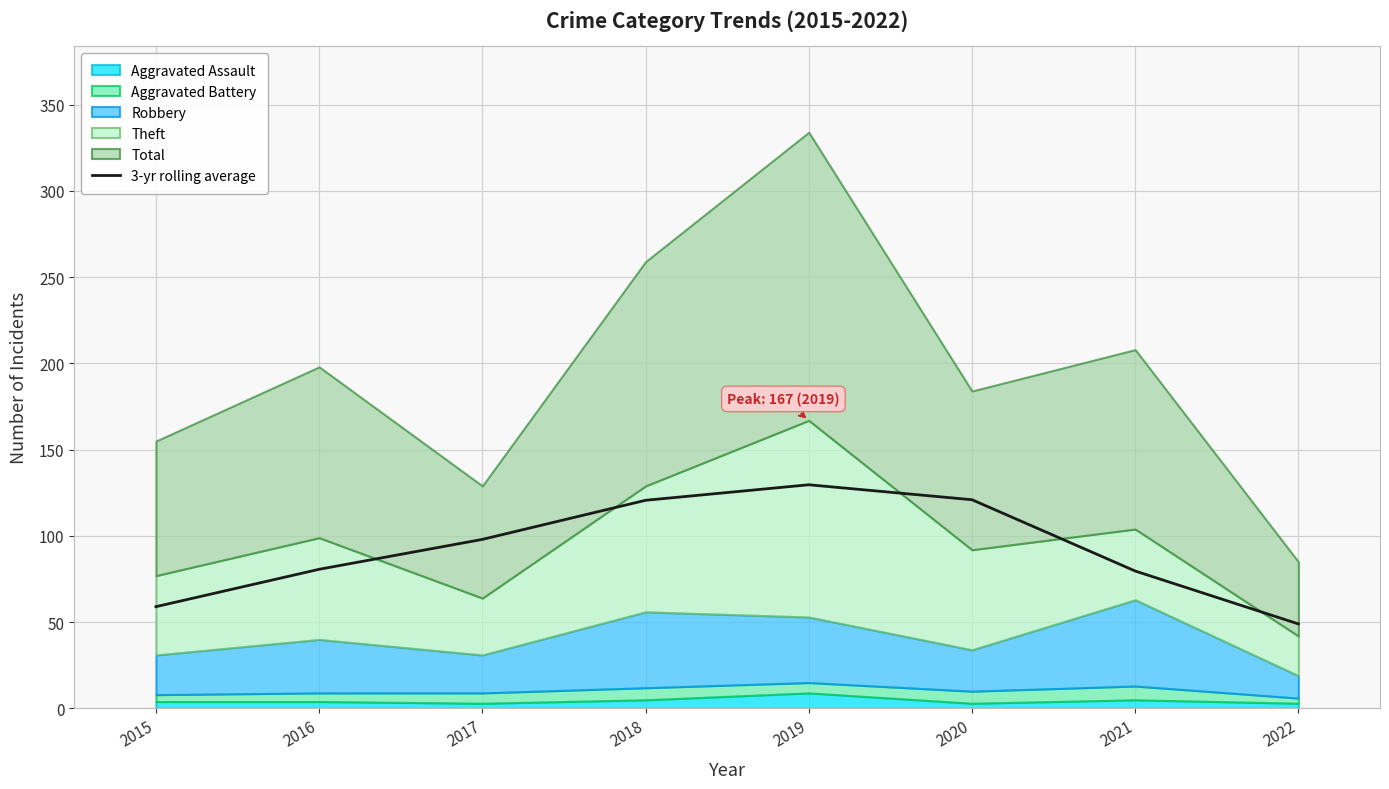

What is the value of the 4th point from the left?

120.7